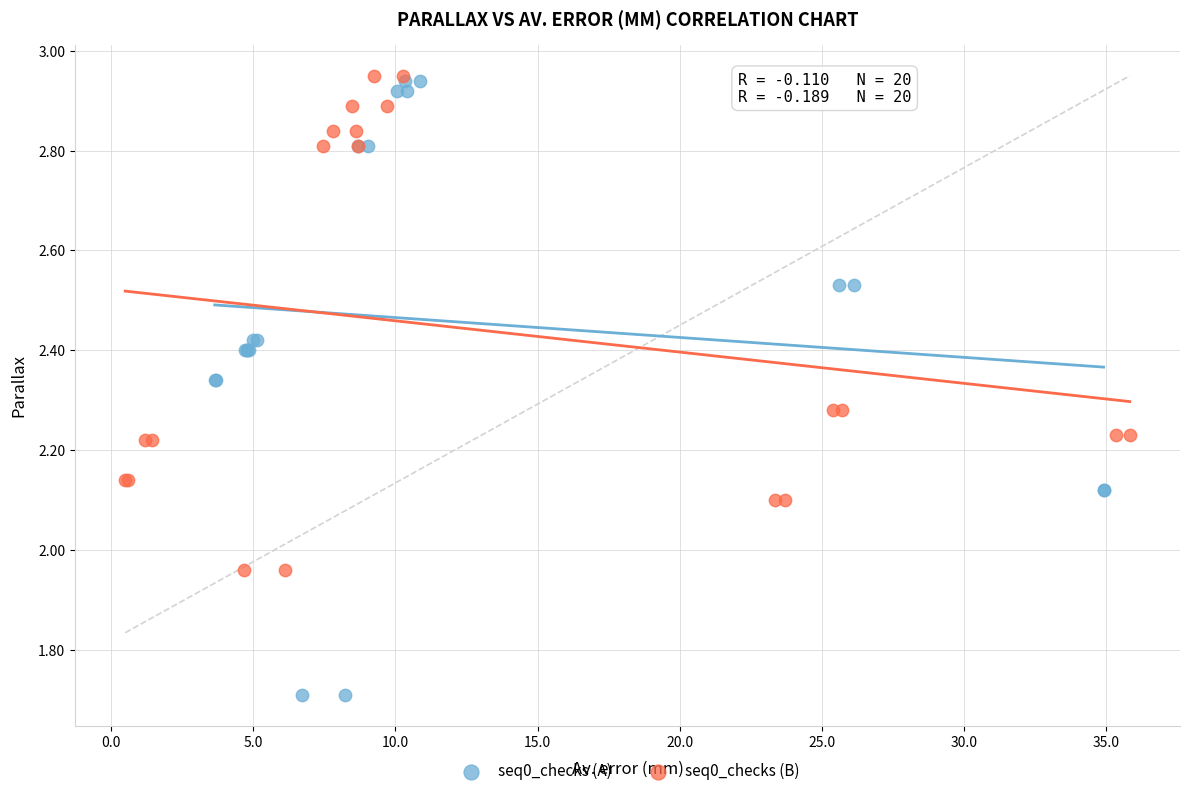

Which series contains the lowest Y value?

seq0_checks (A)